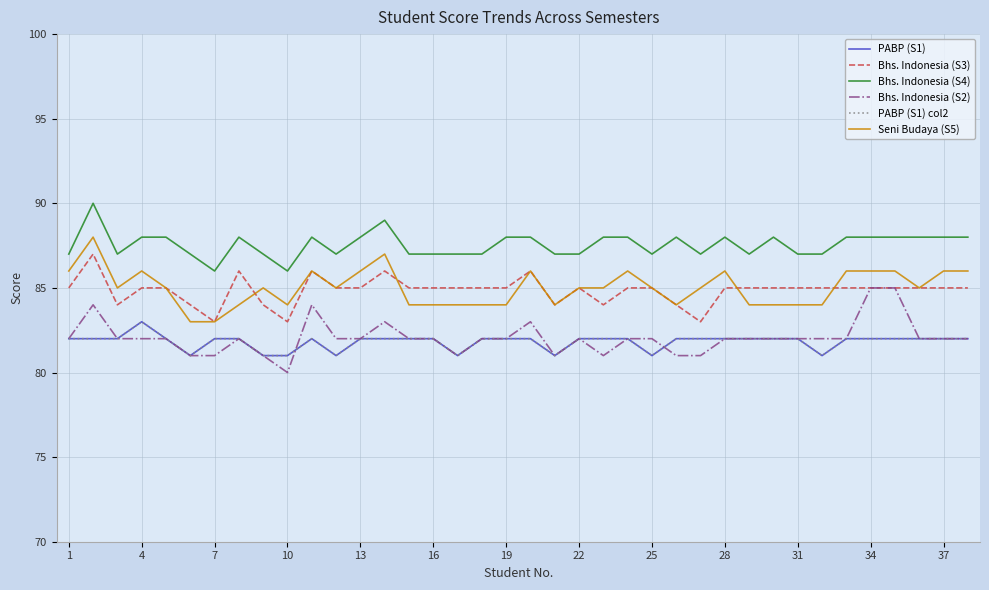

True or false: Seni Budaya (S5) and PABP (S1) col2 cross at least once.

False